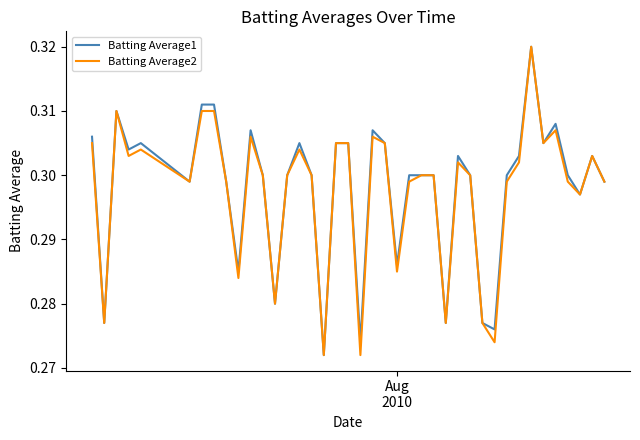

Does the chart have visible grid lines?

No